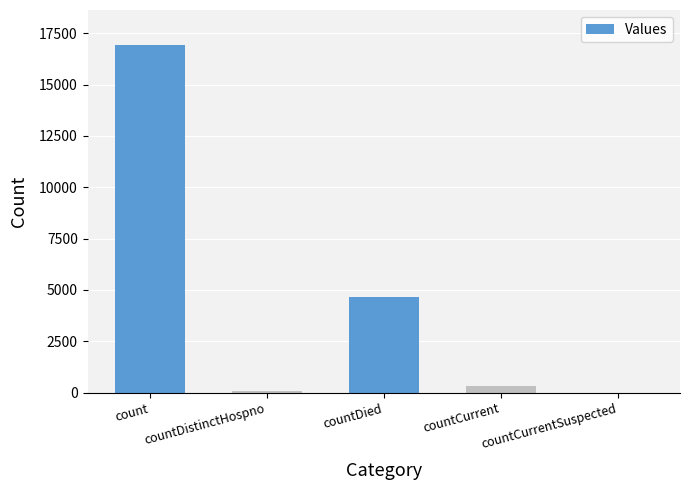

The value at count is 16943. True or false?

True